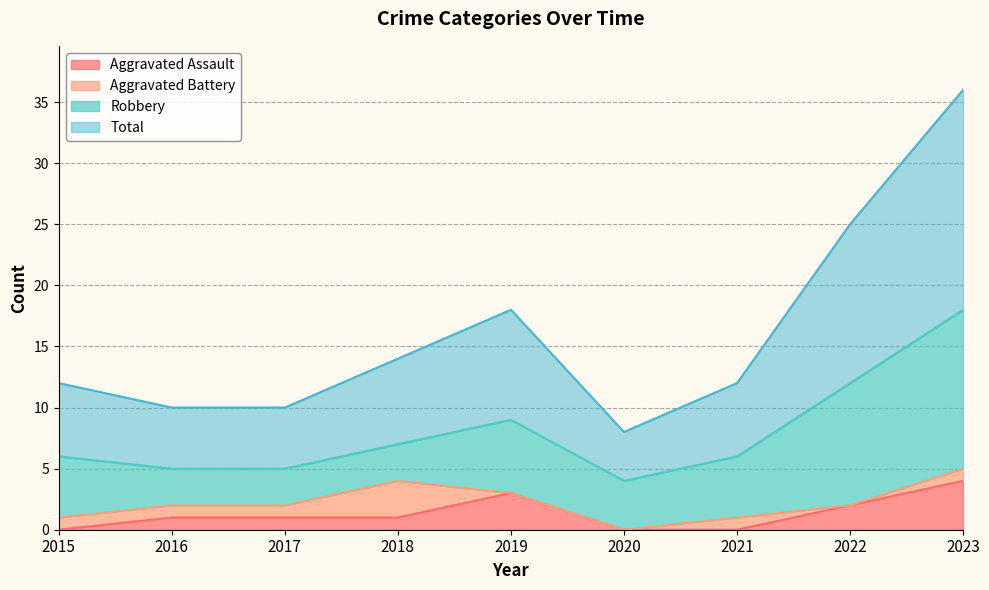

How many interior local peaks does the Aggravated Assault series have?

1